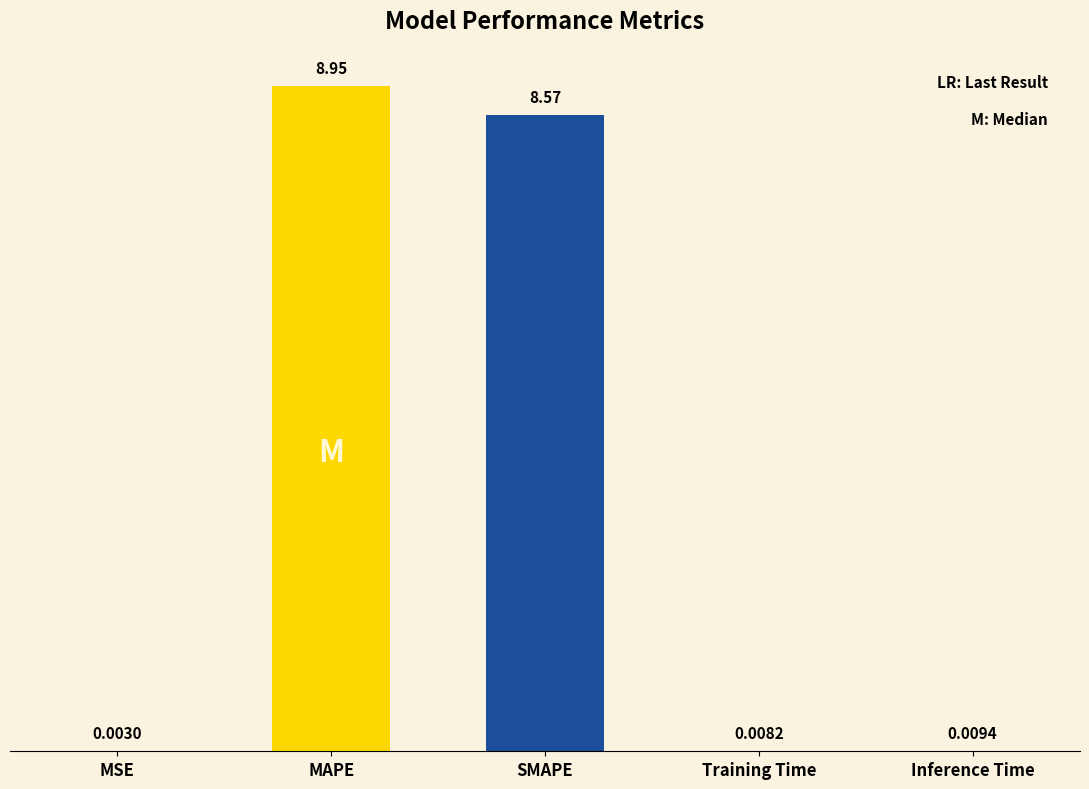

The value at SMAPE is 1.9. True or false?

False